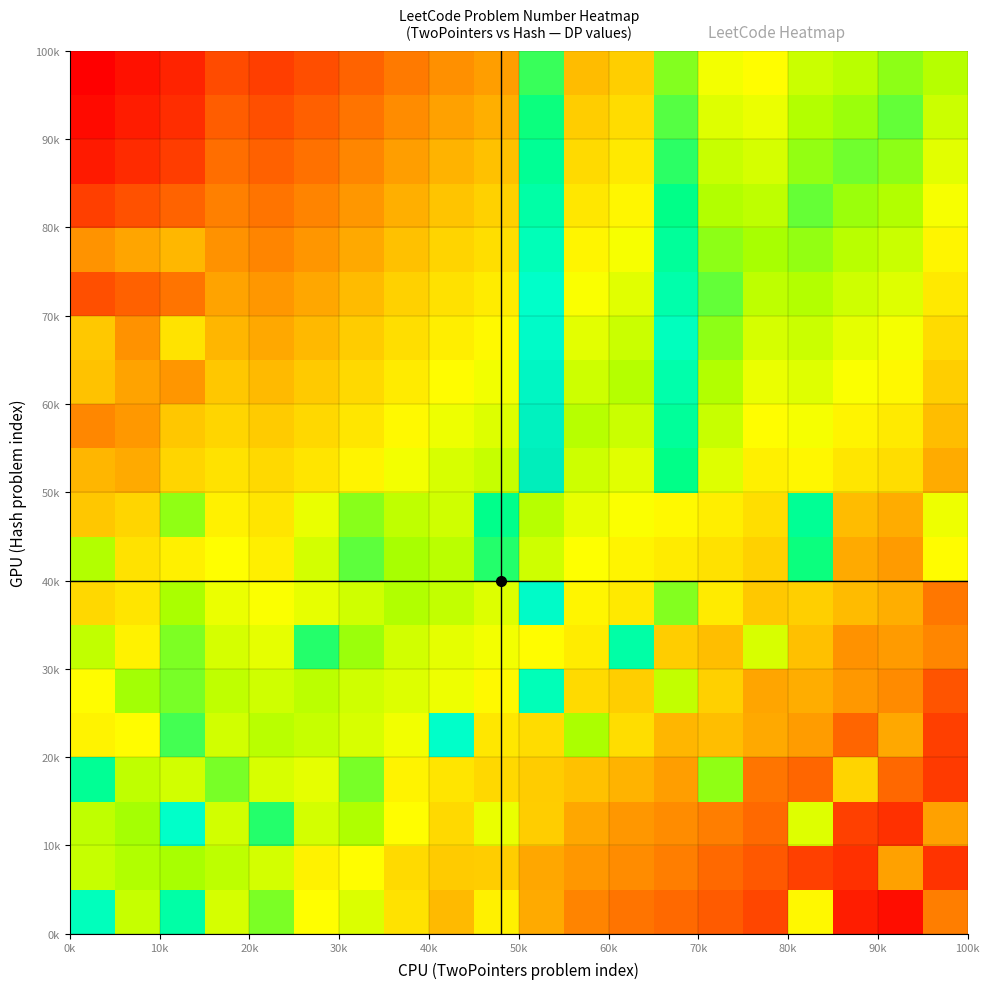

What is the greatest value displayed?

1.0